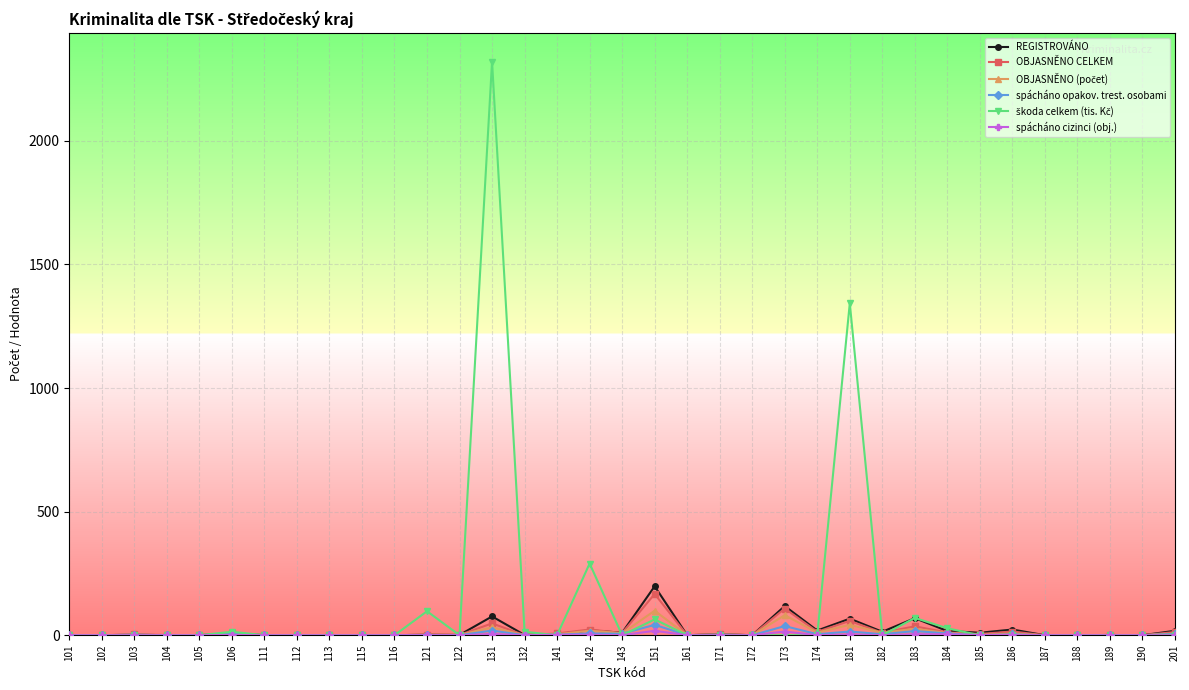

At which category is the sum across all series the highest?

131